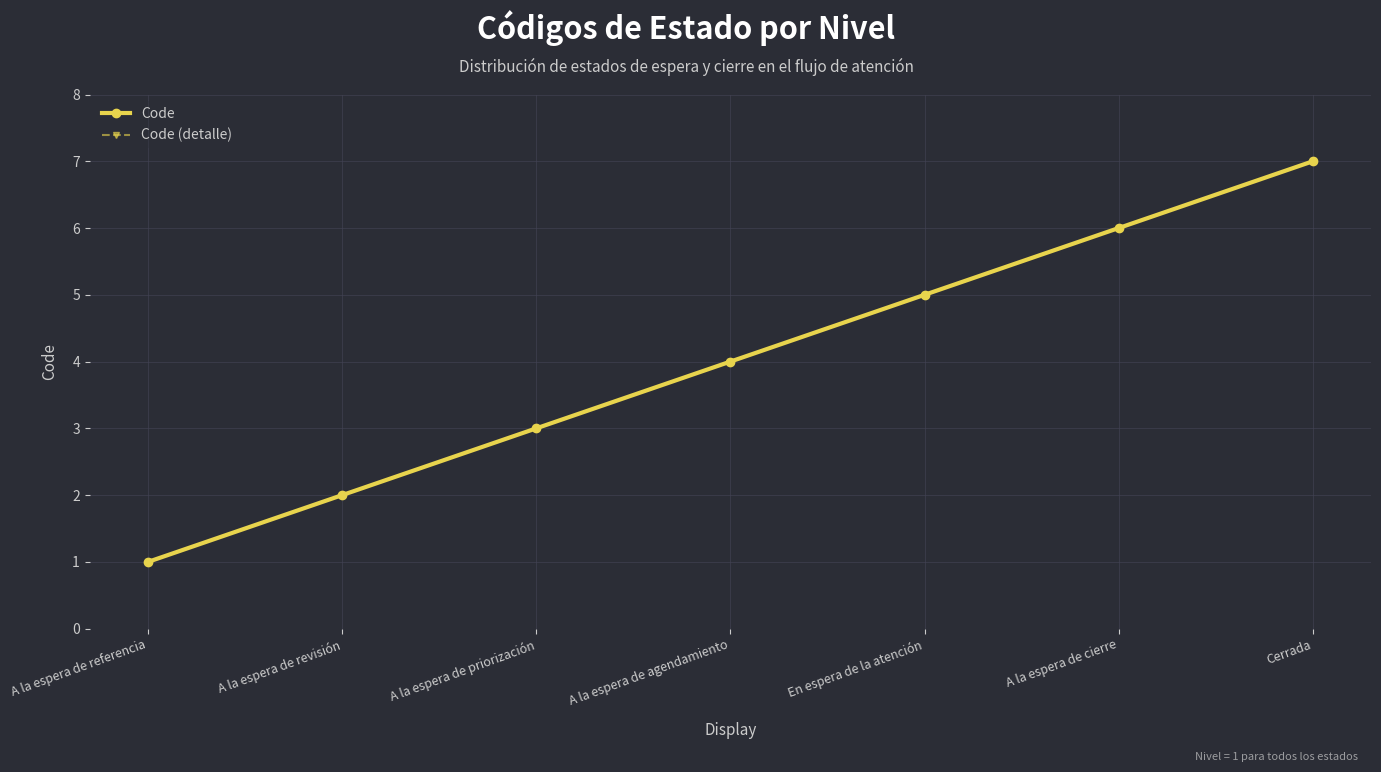

Is this an area chart (filled region under the line)?

No